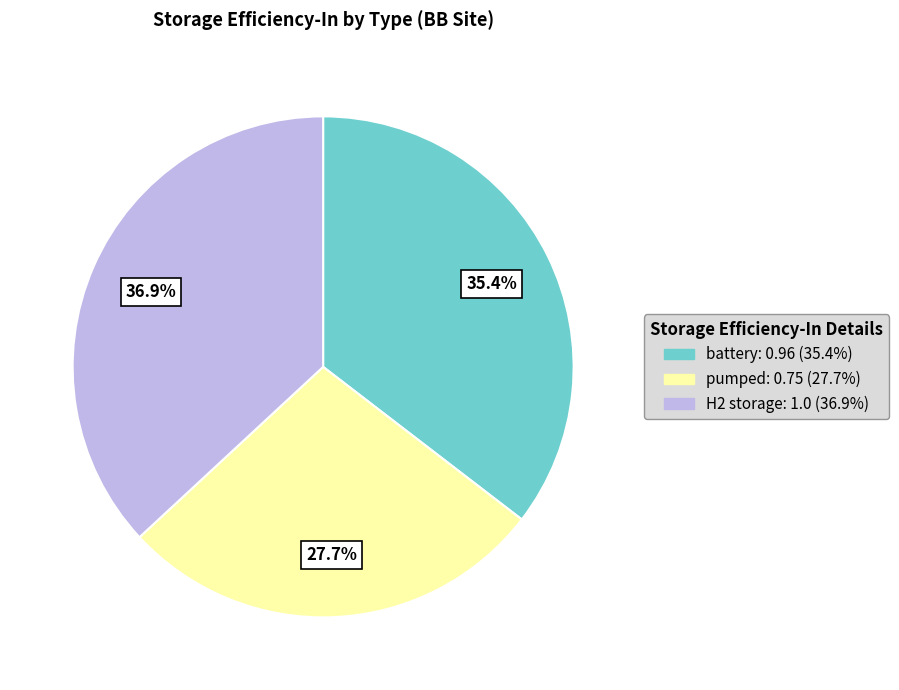

Is the sum of H2 storage and battery greater than half?

Yes